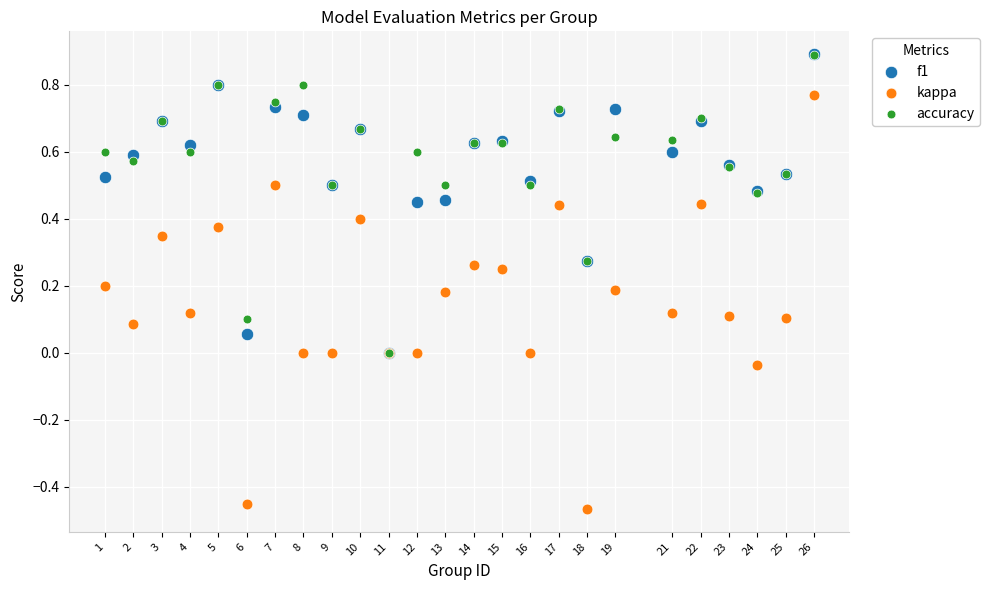

What are all the series names shown in the legend?

f1, kappa, accuracy